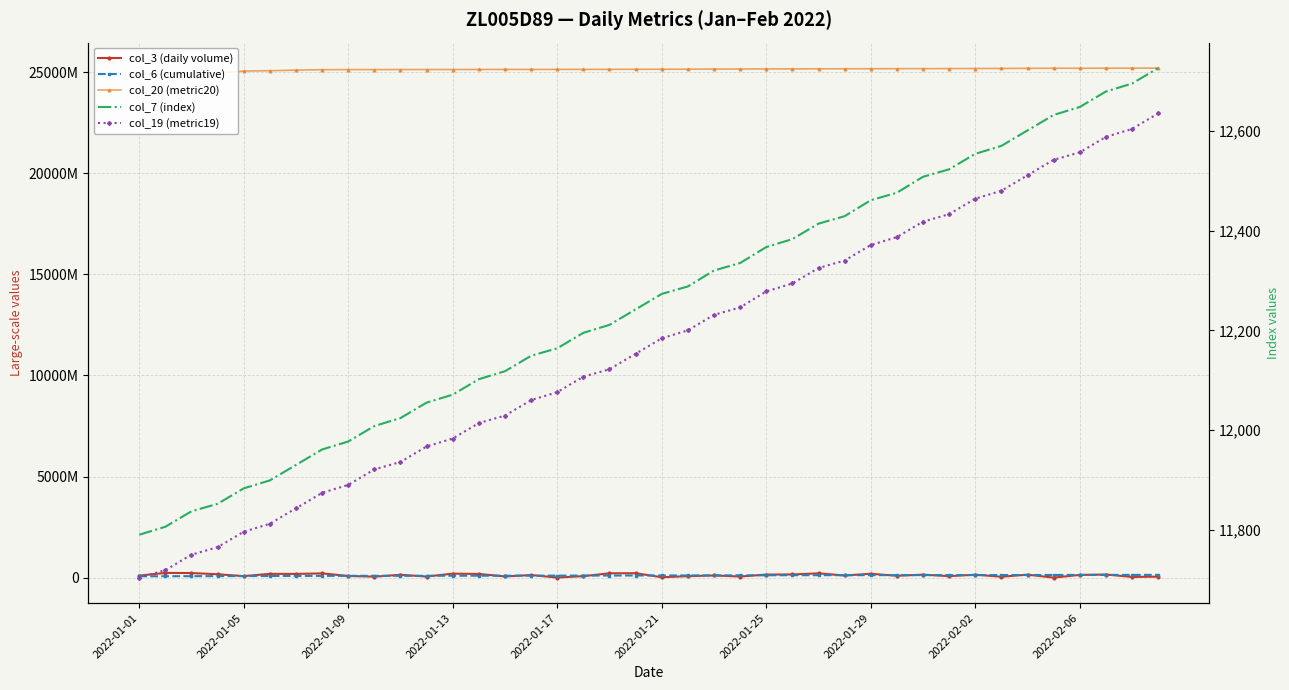

True or false: col_3 (daily volume) has more than 1 interior local peaks.

True